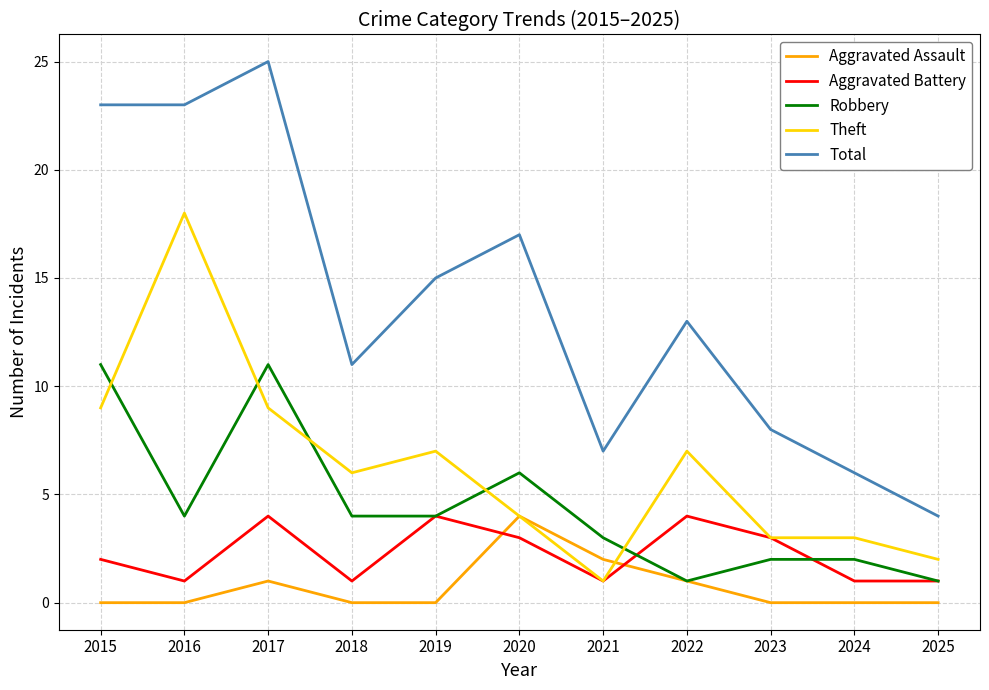

Reading left to right, extract all data points from this chart.

Aggravated Assault: 2015=0	2016=0	2017=1	2018=0	2019=0	2020=4	2021=2	2022=1	2023=0	2024=0	2025=0
Aggravated Battery: 2015=2	2016=1	2017=4	2018=1	2019=4	2020=3	2021=1	2022=4	2023=3	2024=1	2025=1
Robbery: 2015=11	2016=4	2017=11	2018=4	2019=4	2020=6	2021=3	2022=1	2023=2	2024=2	2025=1
Theft: 2015=9	2016=18	2017=9	2018=6	2019=7	2020=4	2021=1	2022=7	2023=3	2024=3	2025=2
Total: 2015=23	2016=23	2017=25	2018=11	2019=15	2020=17	2021=7	2022=13	2023=8	2024=6	2025=4